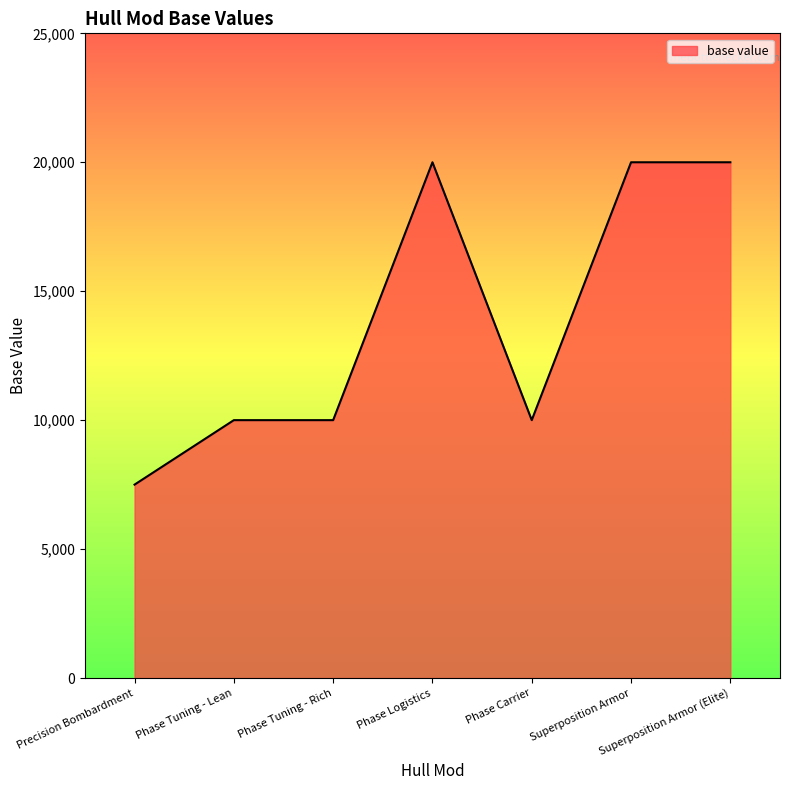

What is the smallest value displayed?

7500